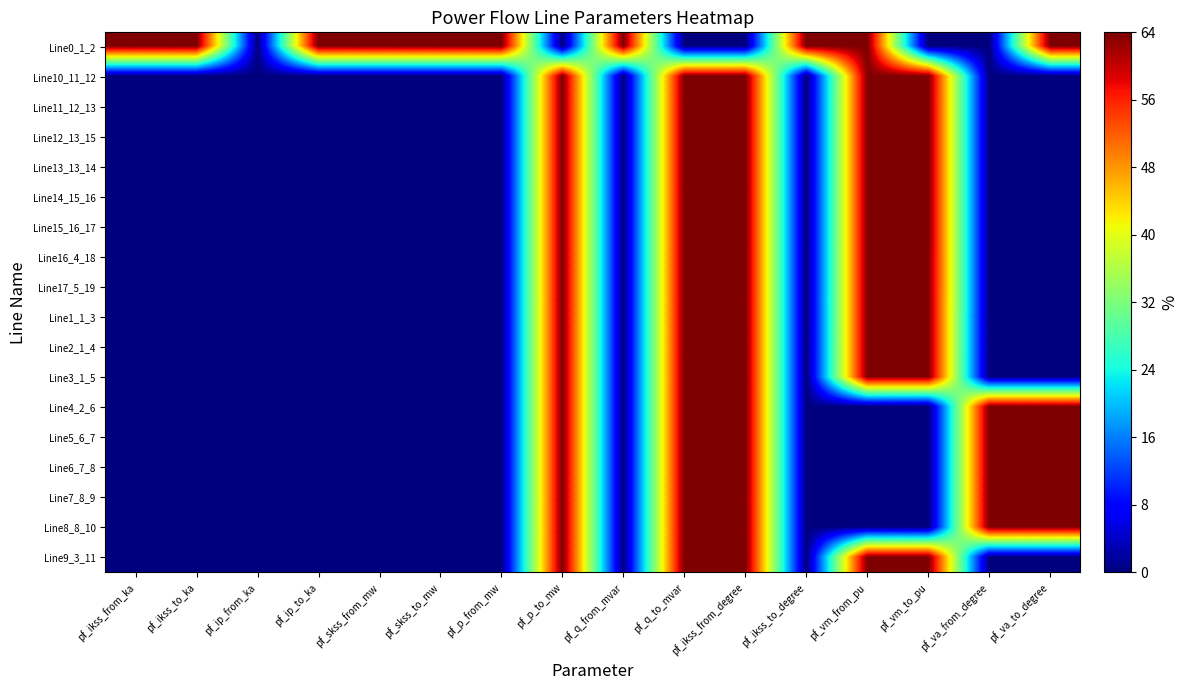

How many data points does each series have?

16